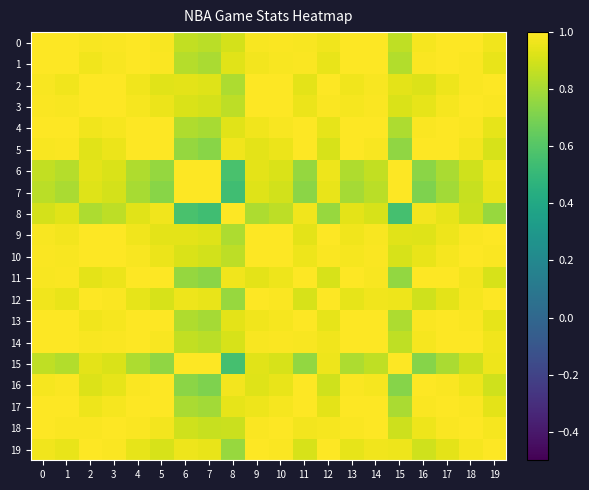

Reading left to right, list all the values displayed in this chart.

0: 0=1.0	1=1.0	2=1.0	3=1.0	4=1.0	5=1.0	6=0.9	7=0.8	8=0.9	9=1.0	10=1.0	11=1.0	12=1.0	13=1.0	14=1.0	15=0.9	16=1.0	17=1.0	18=1.0	19=1.0
1: 0=1.0	1=1.0	2=1.0	3=1.0	4=1.0	5=1.0	6=0.8	7=0.8	8=0.9	9=1.0	10=1.0	11=1.0	12=0.9	13=1.0	14=1.0	15=0.8	16=1.0	17=1.0	18=1.0	19=0.9
2: 0=1.0	1=1.0	2=1.0	3=1.0	4=1.0	5=0.9	6=0.9	7=0.9	8=0.8	9=1.0	10=1.0	11=0.9	12=1.0	13=1.0	14=1.0	15=0.9	16=0.9	17=1.0	18=1.0	19=1.0
3: 0=1.0	1=1.0	2=1.0	3=1.0	4=1.0	5=1.0	6=0.9	7=0.9	8=0.8	9=1.0	10=1.0	11=1.0	12=1.0	13=1.0	14=1.0	15=0.9	16=0.9	17=1.0	18=1.0	19=1.0
4: 0=1.0	1=1.0	2=1.0	3=1.0	4=1.0	5=1.0	6=0.8	7=0.8	8=0.9	9=1.0	10=1.0	11=1.0	12=0.9	13=1.0	14=1.0	15=0.8	16=1.0	17=1.0	18=1.0	19=0.9
5: 0=1.0	1=1.0	2=0.9	3=1.0	4=1.0	5=1.0	6=0.8	7=0.7	8=1.0	9=0.9	10=1.0	11=1.0	12=0.9	13=1.0	14=1.0	15=0.8	16=1.0	17=1.0	18=1.0	19=0.9
6: 0=0.9	1=0.8	2=0.9	3=0.9	4=0.8	5=0.8	6=1.0	7=1.0	8=0.6	9=0.9	10=0.9	11=0.8	12=1.0	13=0.8	14=0.9	15=1.0	16=0.7	17=0.8	18=0.9	19=1.0
7: 0=0.8	1=0.8	2=0.9	3=0.9	4=0.8	5=0.7	6=1.0	7=1.0	8=0.5	9=0.9	10=0.9	11=0.7	12=1.0	13=0.8	14=0.8	15=1.0	16=0.7	17=0.8	18=0.9	19=1.0
8: 0=0.9	1=0.9	2=0.8	3=0.8	4=0.9	5=1.0	6=0.6	7=0.5	8=1.0	9=0.8	10=0.9	11=1.0	12=0.8	13=0.9	14=0.9	15=0.6	16=1.0	17=0.9	18=0.9	19=0.8
9: 0=1.0	1=1.0	2=1.0	3=1.0	4=1.0	5=0.9	6=0.9	7=0.9	8=0.8	9=1.0	10=1.0	11=0.9	12=1.0	13=1.0	14=1.0	15=0.9	16=0.9	17=1.0	18=1.0	19=1.0
10: 0=1.0	1=1.0	2=1.0	3=1.0	4=1.0	5=1.0	6=0.9	7=0.9	8=0.9	9=1.0	10=1.0	11=1.0	12=1.0	13=1.0	14=1.0	15=0.9	16=0.9	17=1.0	18=1.0	19=1.0
11: 0=1.0	1=1.0	2=0.9	3=1.0	4=1.0	5=1.0	6=0.8	7=0.7	8=1.0	9=0.9	10=1.0	11=1.0	12=0.9	13=1.0	14=1.0	15=0.8	16=1.0	17=1.0	18=1.0	19=0.9
12: 0=1.0	1=0.9	2=1.0	3=1.0	4=0.9	5=0.9	6=1.0	7=1.0	8=0.8	9=1.0	10=1.0	11=0.9	12=1.0	13=0.9	14=1.0	15=1.0	16=0.9	17=0.9	18=1.0	19=1.0
13: 0=1.0	1=1.0	2=1.0	3=1.0	4=1.0	5=1.0	6=0.8	7=0.8	8=0.9	9=1.0	10=1.0	11=1.0	12=0.9	13=1.0	14=1.0	15=0.8	16=1.0	17=1.0	18=1.0	19=0.9
14: 0=1.0	1=1.0	2=1.0	3=1.0	4=1.0	5=1.0	6=0.9	7=0.8	8=0.9	9=1.0	10=1.0	11=1.0	12=1.0	13=1.0	14=1.0	15=0.9	16=1.0	17=1.0	18=1.0	19=1.0
15: 0=0.9	1=0.8	2=0.9	3=0.9	4=0.8	5=0.8	6=1.0	7=1.0	8=0.6	9=0.9	10=0.9	11=0.8	12=1.0	13=0.8	14=0.9	15=1.0	16=0.7	17=0.8	18=0.9	19=1.0
16: 0=1.0	1=1.0	2=0.9	3=0.9	4=1.0	5=1.0	6=0.7	7=0.7	8=1.0	9=0.9	10=0.9	11=1.0	12=0.9	13=1.0	14=1.0	15=0.7	16=1.0	17=1.0	18=1.0	19=0.9
17: 0=1.0	1=1.0	2=1.0	3=1.0	4=1.0	5=1.0	6=0.8	7=0.8	8=0.9	9=1.0	10=1.0	11=1.0	12=0.9	13=1.0	14=1.0	15=0.8	16=1.0	17=1.0	18=1.0	19=0.9
18: 0=1.0	1=1.0	2=1.0	3=1.0	4=1.0	5=1.0	6=0.9	7=0.9	8=0.9	9=1.0	10=1.0	11=1.0	12=1.0	13=1.0	14=1.0	15=0.9	16=1.0	17=1.0	18=1.0	19=1.0
19: 0=1.0	1=0.9	2=1.0	3=1.0	4=0.9	5=0.9	6=1.0	7=1.0	8=0.8	9=1.0	10=1.0	11=0.9	12=1.0	13=0.9	14=1.0	15=1.0	16=0.9	17=0.9	18=1.0	19=1.0